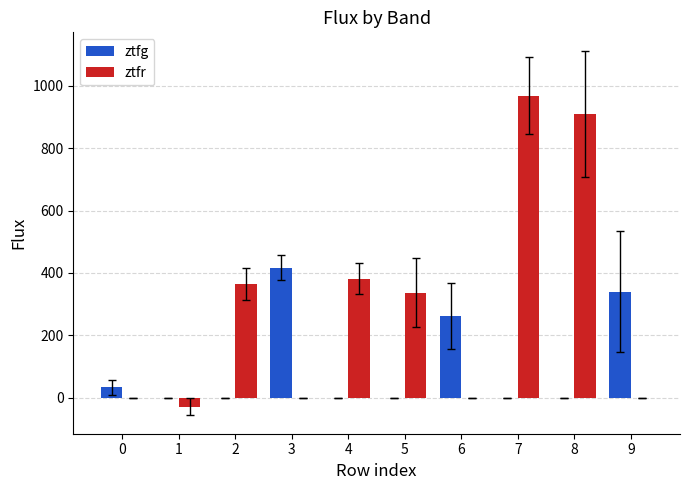

Reading left to right, transcribe all the data shown in this chart.

ztfg: 33.5	0.0	0.0	416.7	0.0	0.0	263.1	0.0	0.0	340.4
ztfr: 0.0	-28.7	364.5	0.0	382.0	335.9	0.0	966.9	909.6	0.0